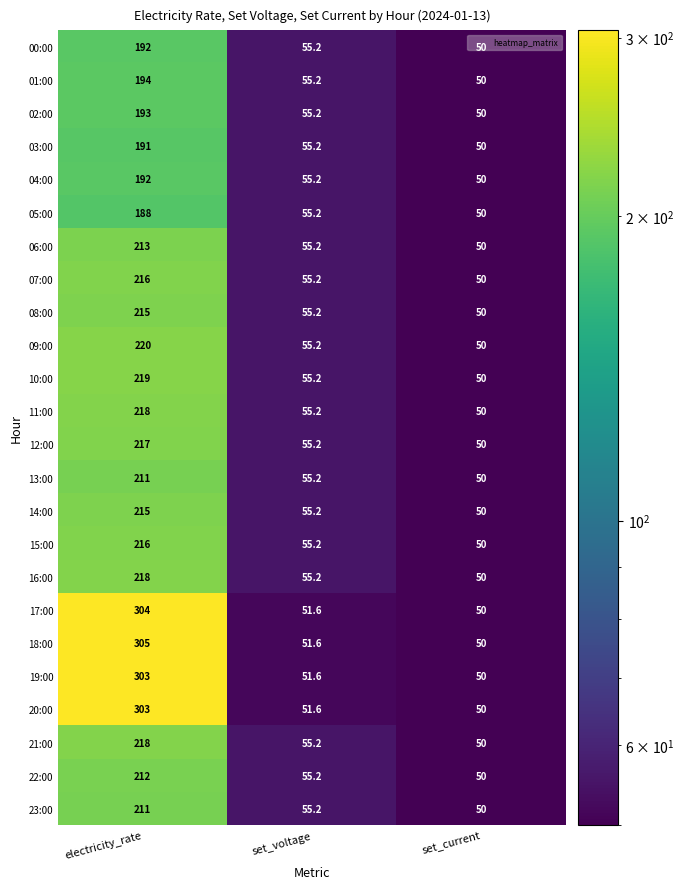

The value of 05:00 at set_current is 50.0. True or false?

True